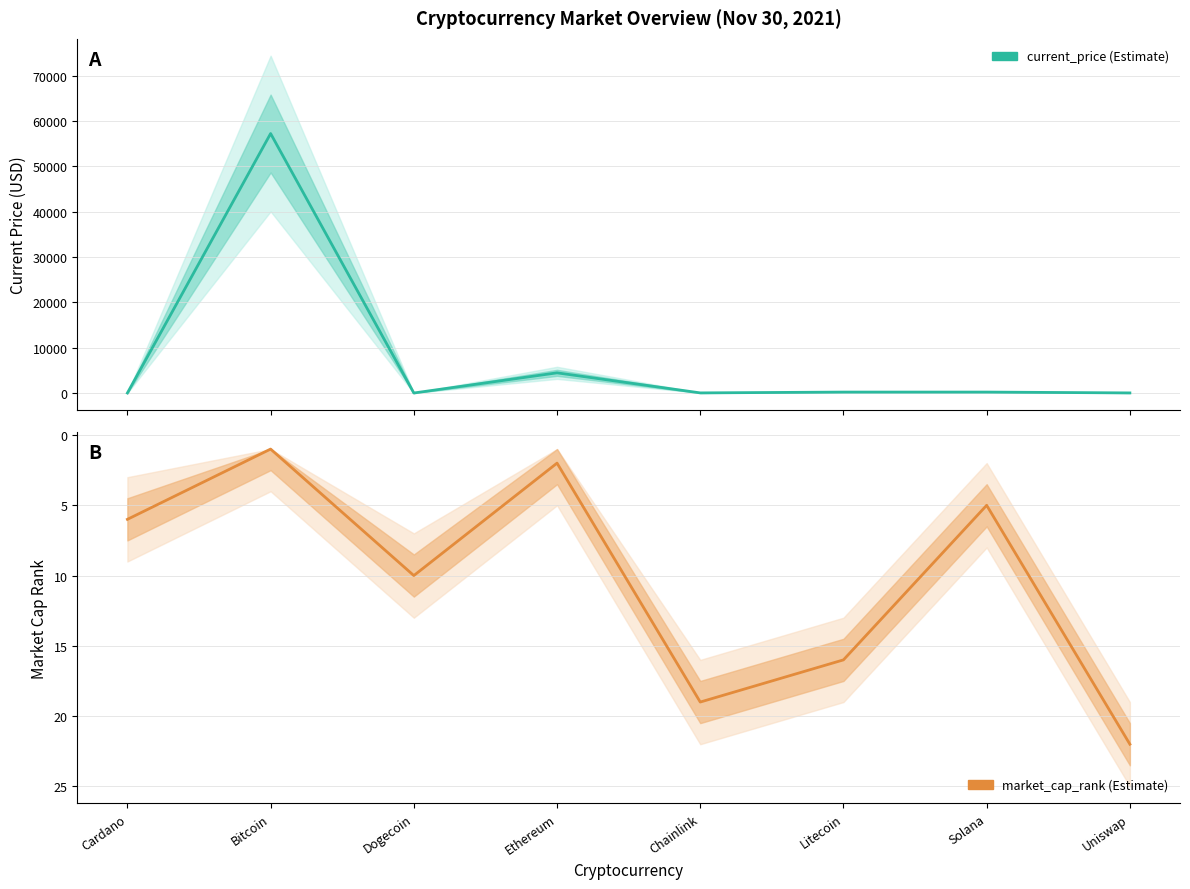

What is the difference between the highest and lowest values at Dogecoin?

9.8